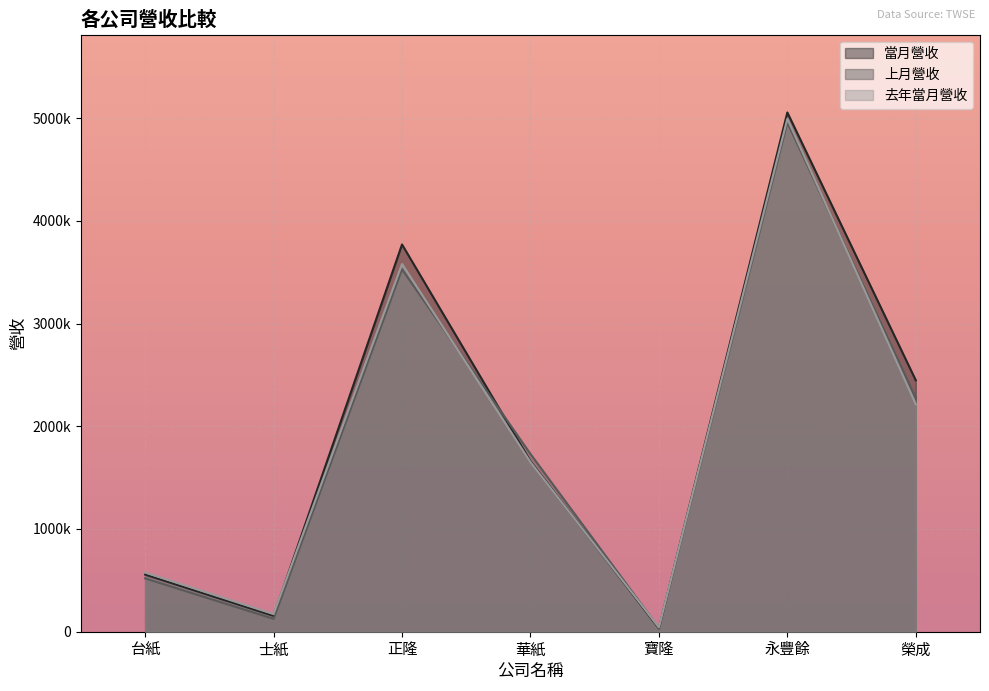

What is the total value across all series at 榮成?

6935608